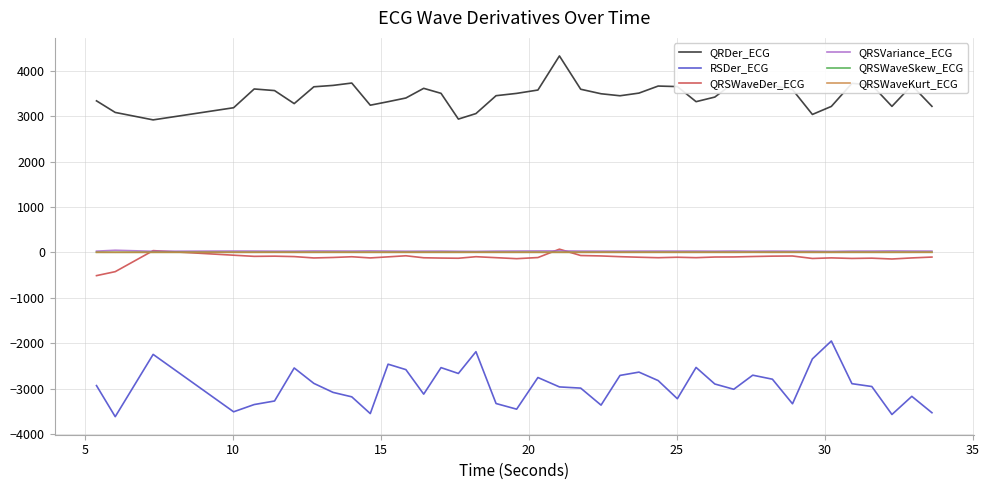

Which series has the largest total across all categories?

QRDer_ECG